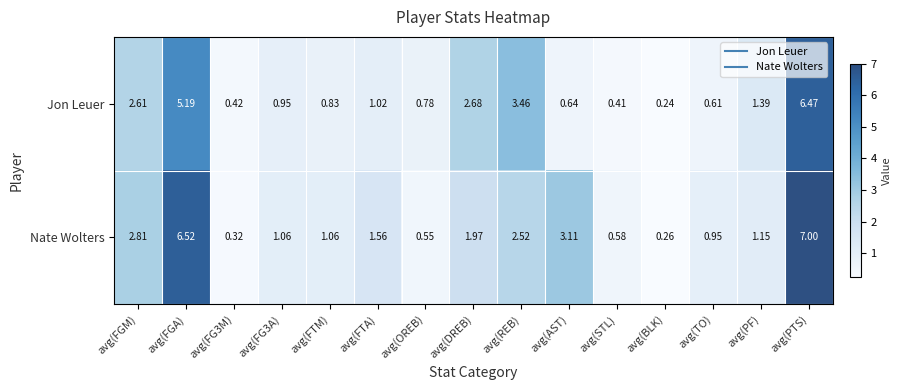

Which label corresponds to the smallest value in the chart?

avg(BLK)